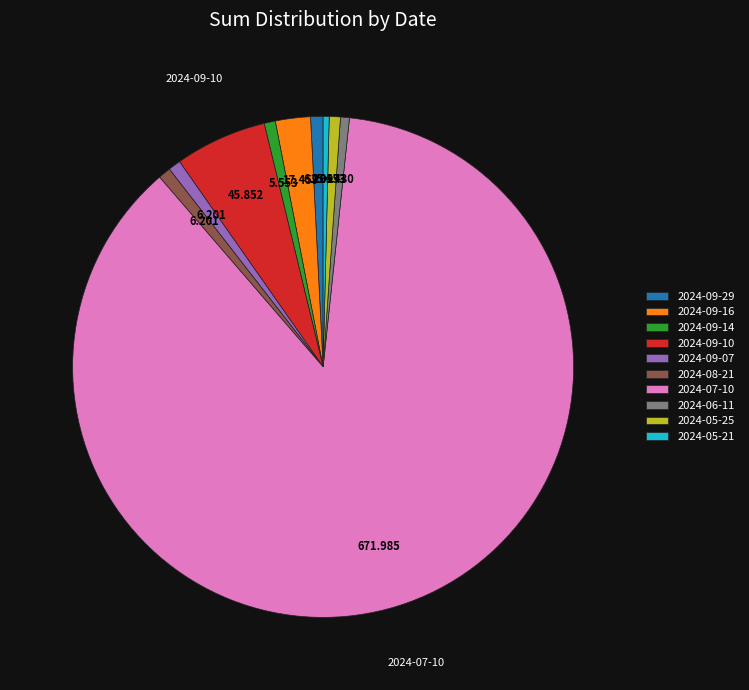

Is the sum of 2024-09-29 and 2024-09-10 greater than half?

No